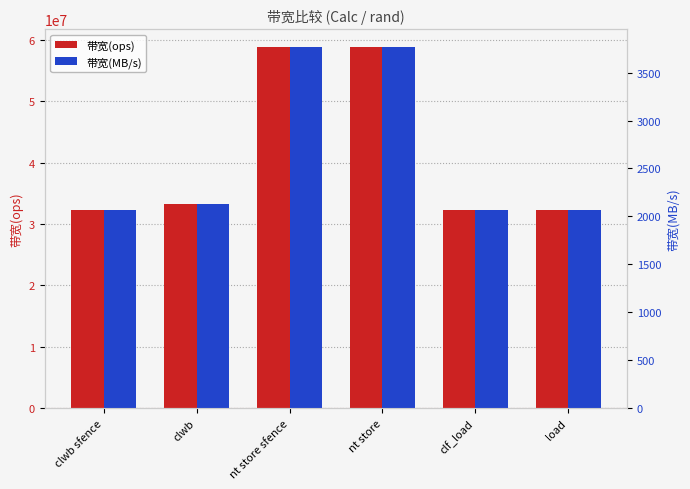

Between nt store sfence and clf_load, which series saw the biggest shift?

带宽(ops)